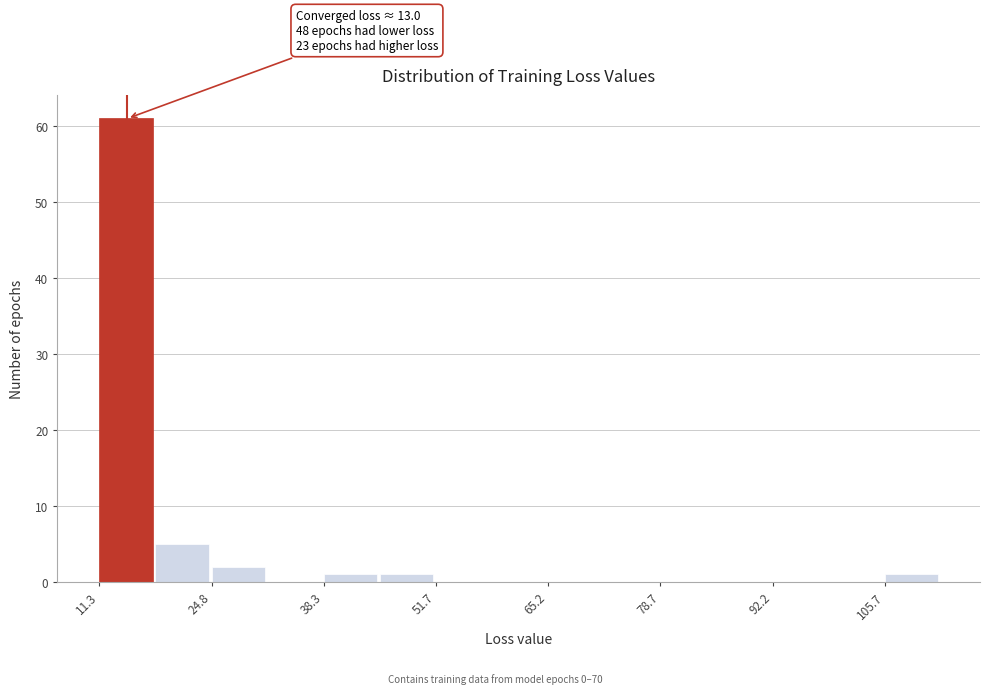

Read against the x-axis, roughly where is the centre of the tallest bar?

14